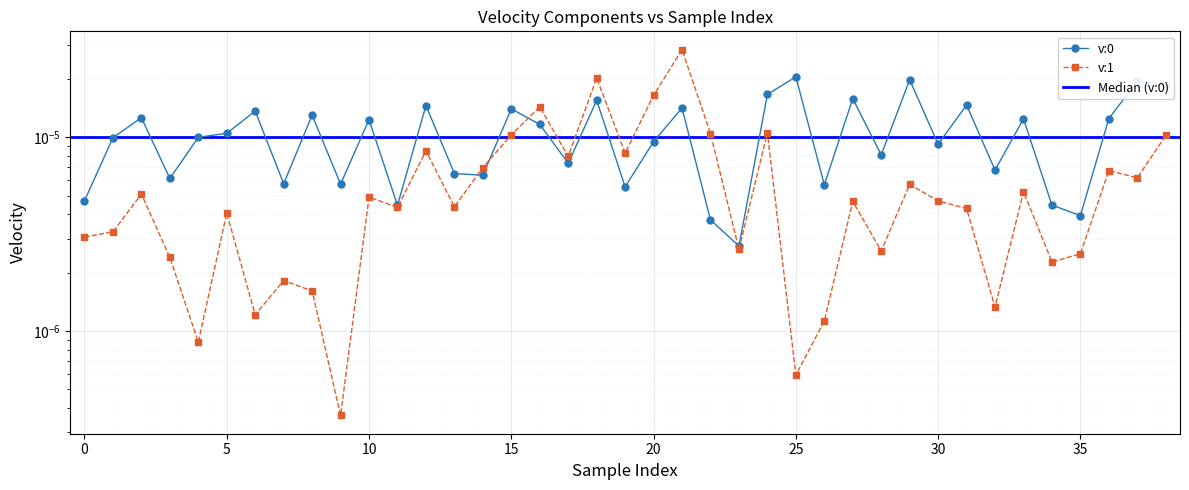

Rank the series by their average value, from highest to lowest.

v:0, v:1